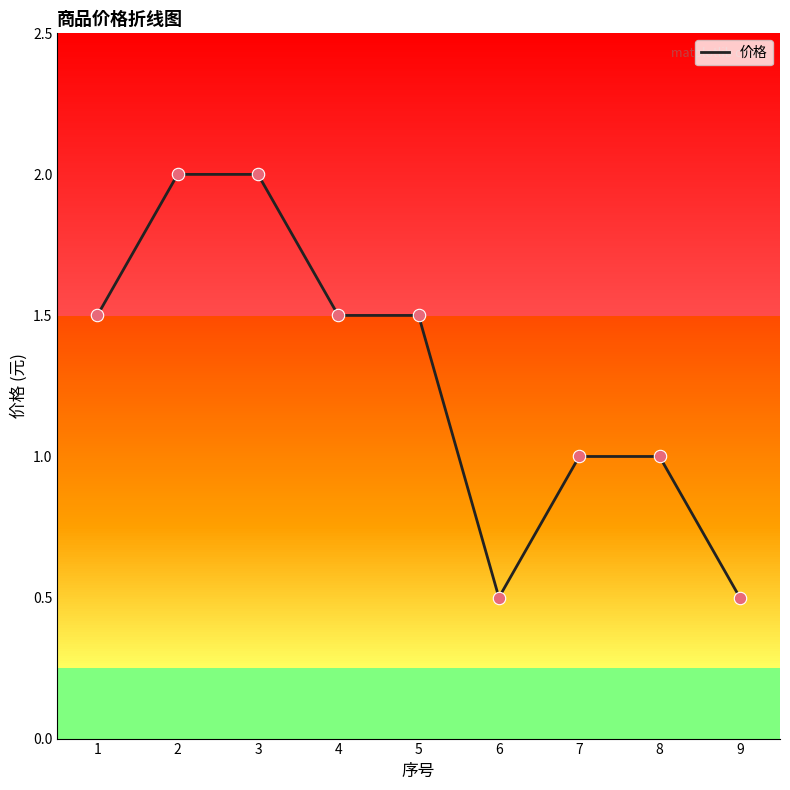

Approximately how many times larger is the value at 4 compared to 3?

0.8